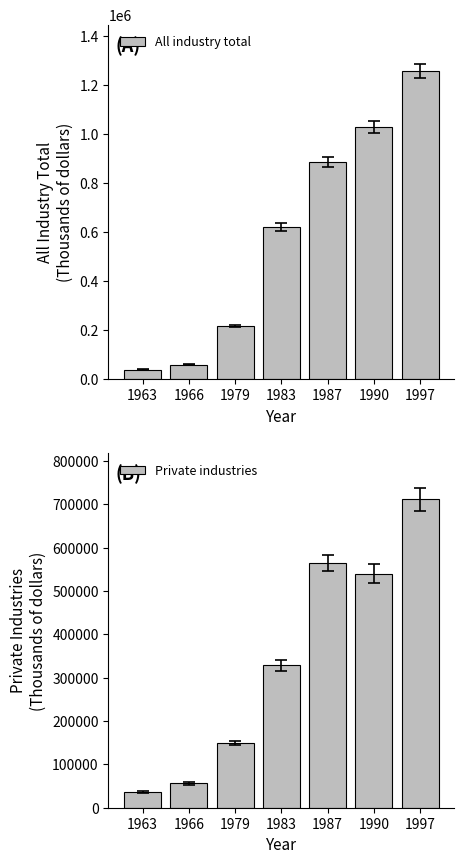

True or false: Private industries has a value of 236992 at 1979.

False